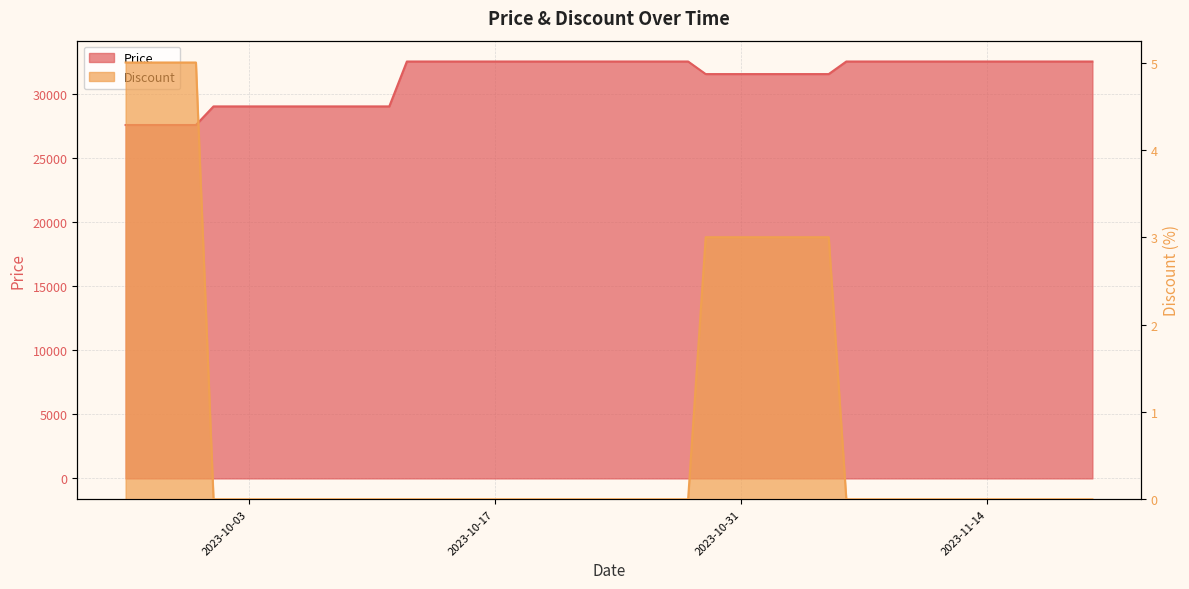

Between 2023-10-23 and 2023-11-15, which series saw the biggest shift?

Price